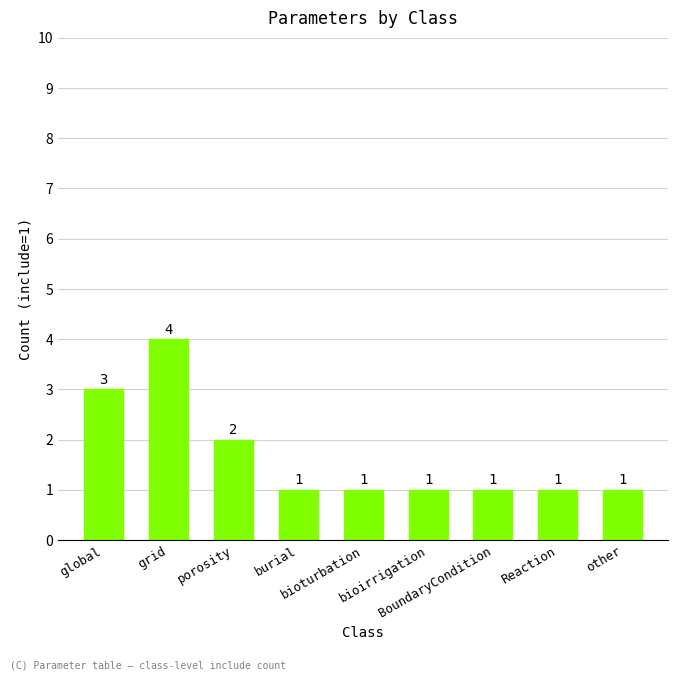

Reading left to right, transcribe all the data shown in this chart.

global=3	grid=4	porosity=2	burial=1	bioturbation=1	bioirrigation=1	BoundaryCondition=1	Reaction=1	other=1